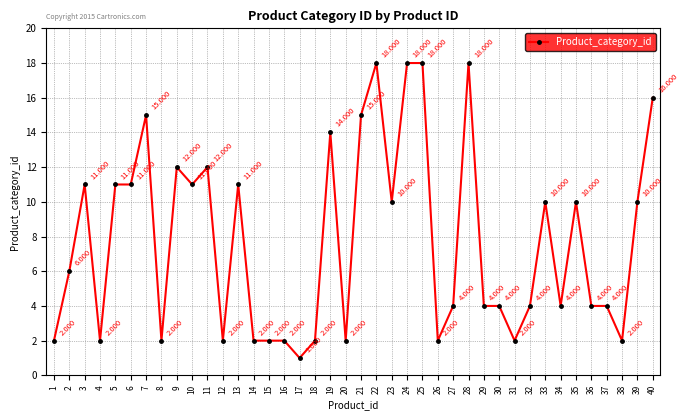

What is the value of the 30th point from the left?

4